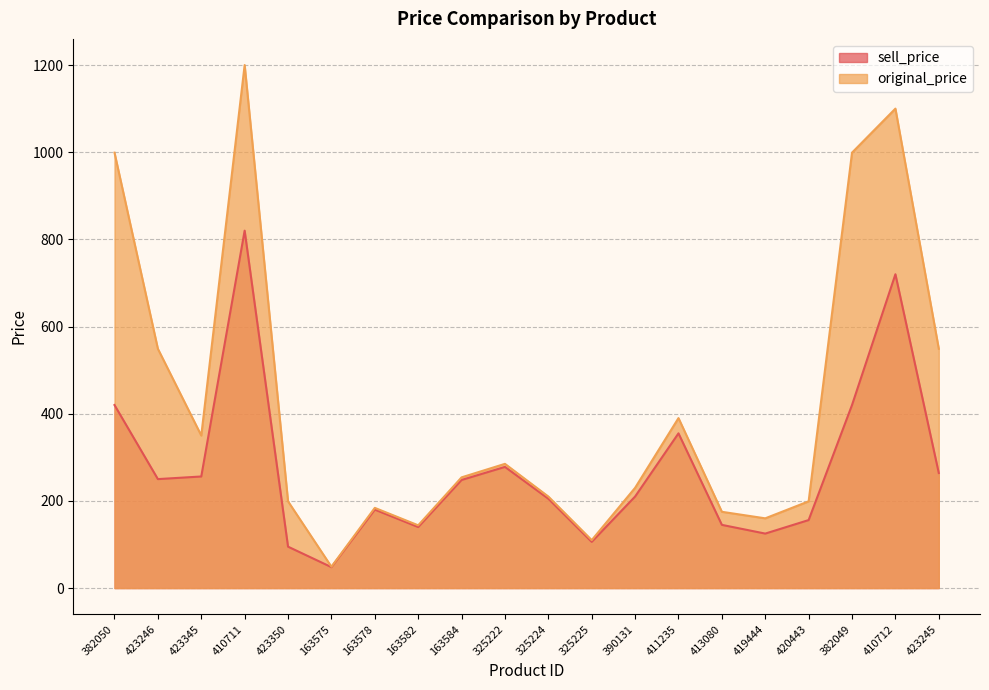

What is the difference between the second highest and minimum values in the original_price series?

1051